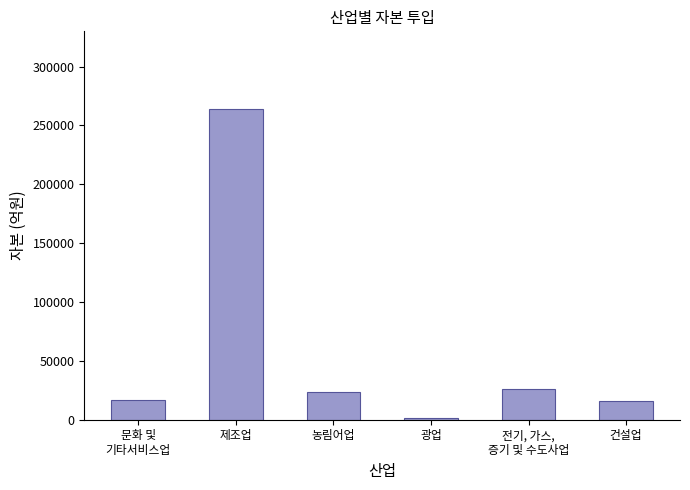

What is the minimum value shown in the chart?

1139.5